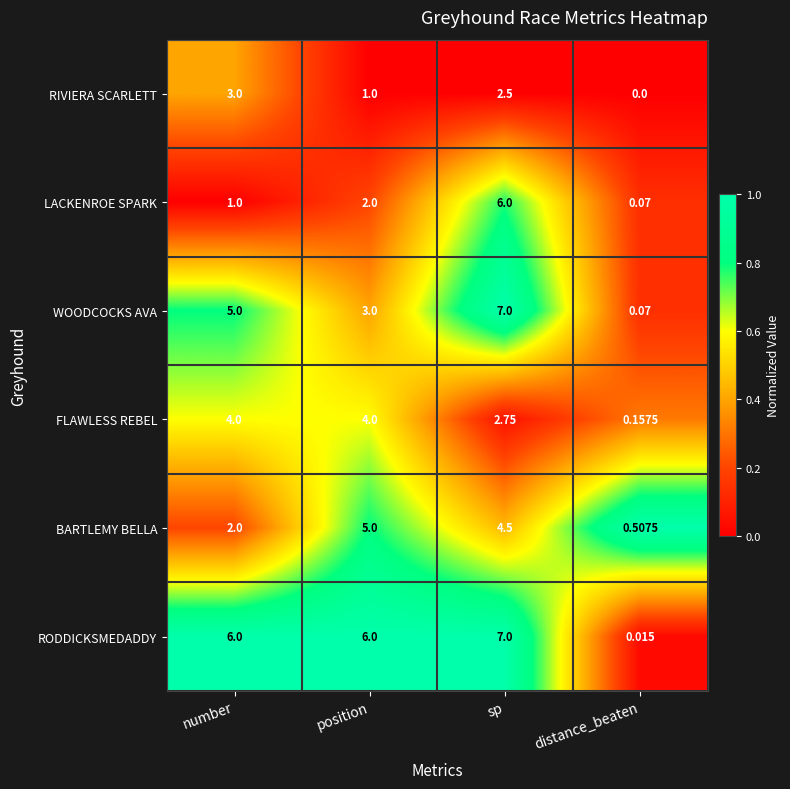

Which category has the lowest value in the LACKENROE SPARK series?

distance_beaten